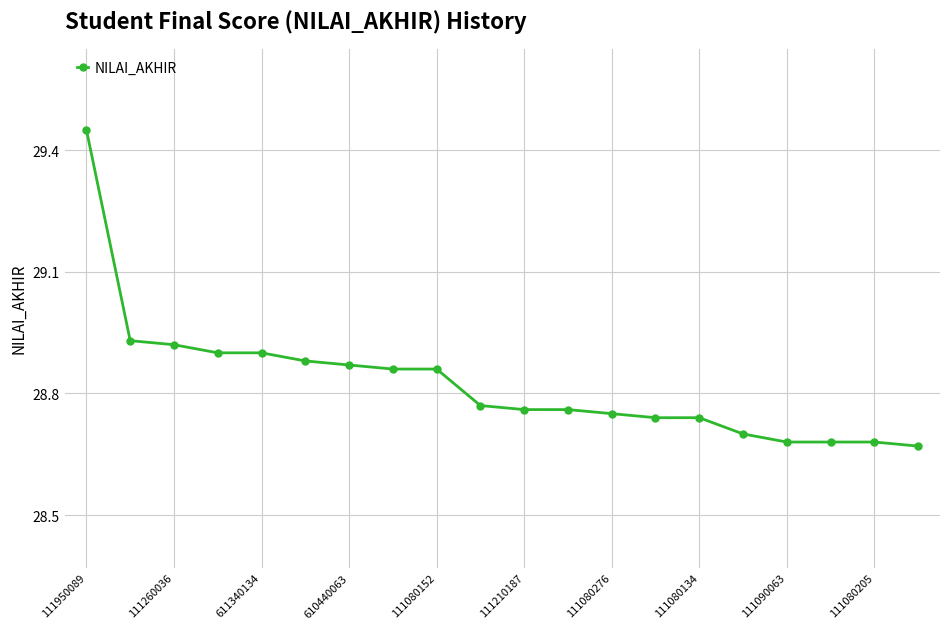

What is the difference between the second highest and minimum values?

0.3